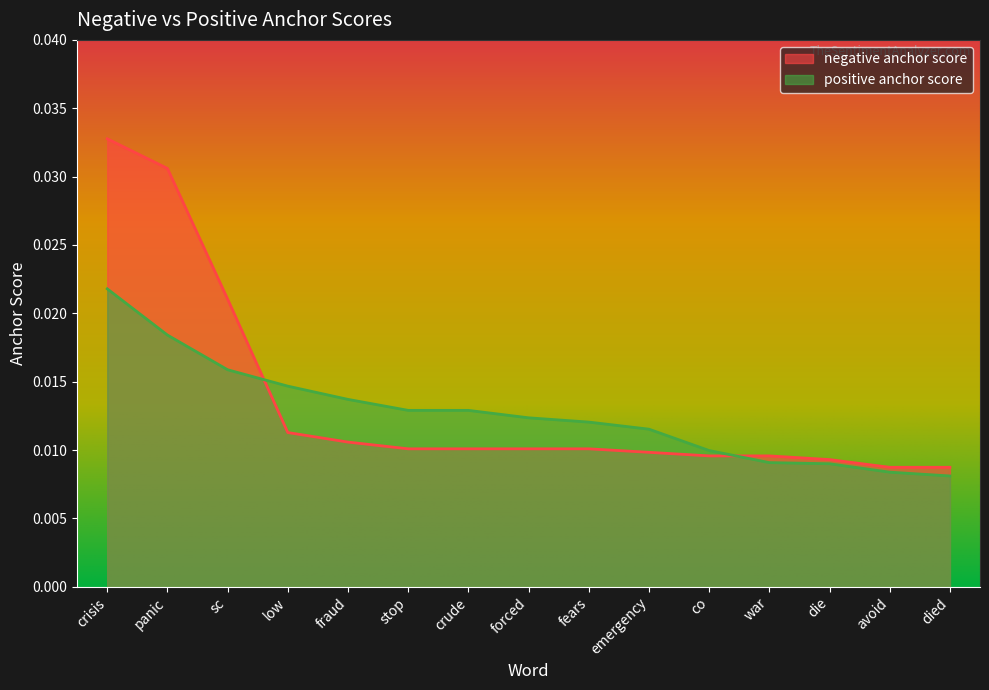

Is the value of negative anchor score at died greater than the value of positive anchor score at crisis?

No